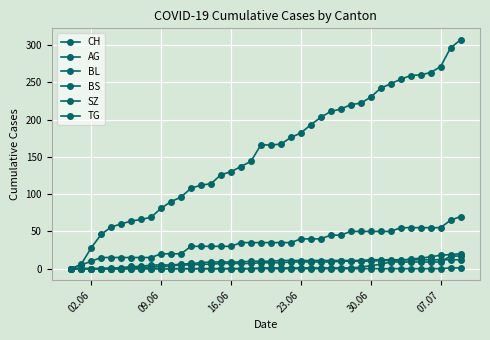

Count the number of data series in this chart.

6